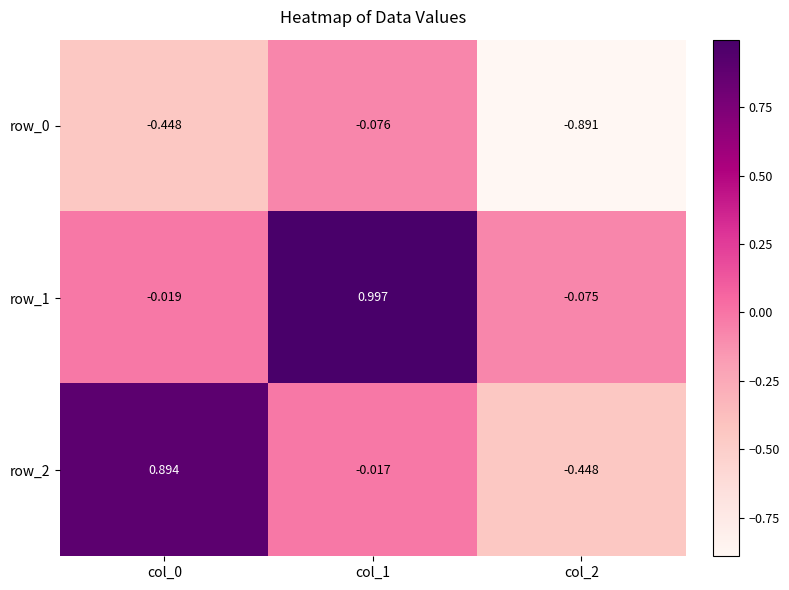

Is the value of row_0 at col_1 greater than the value of row_2 at col_2?

Yes